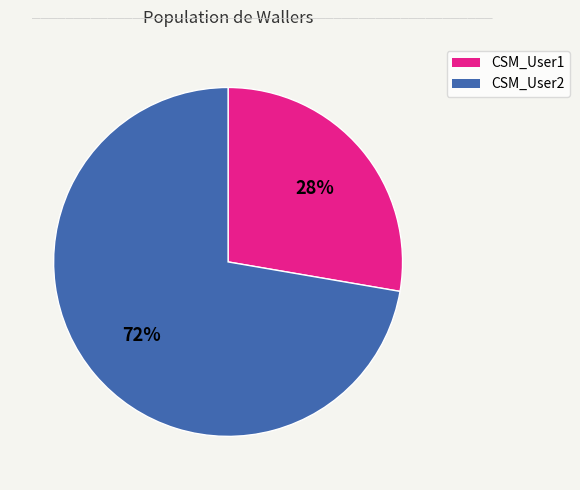

How many slices are in this pie chart?

2